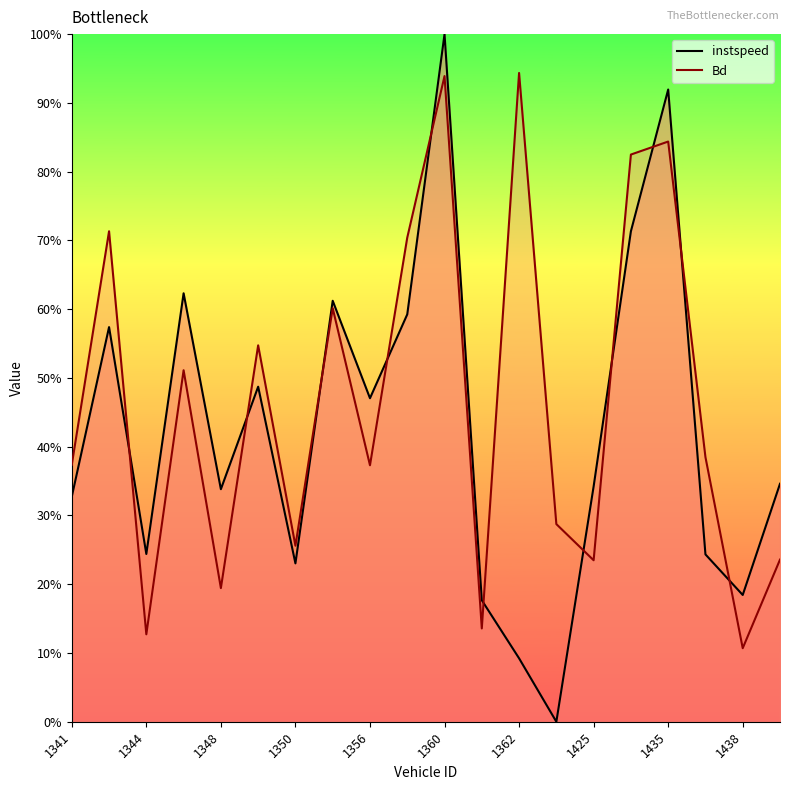

What are all the series names shown in the legend?

instspeed, Bd